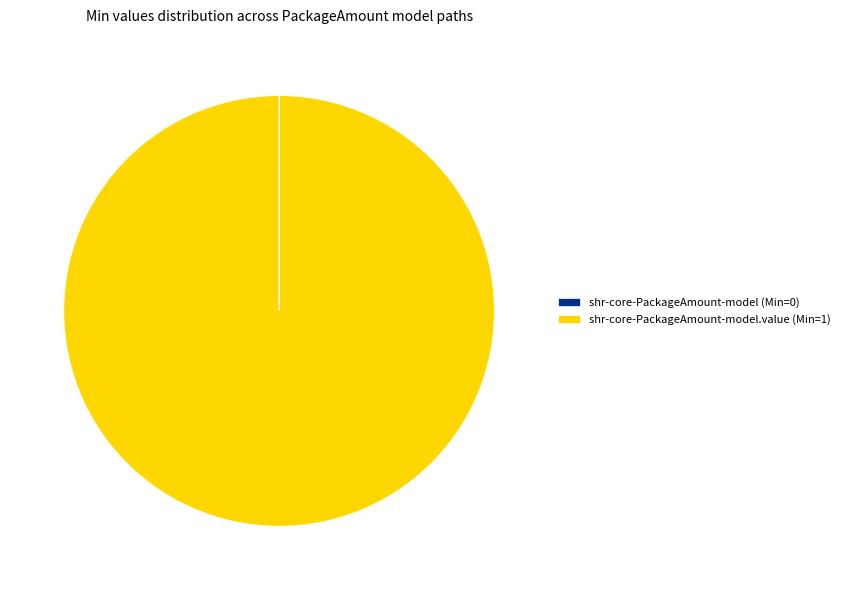

Which category accounts for the majority?

shr-core-PackageAmount-model.value (Min=1)